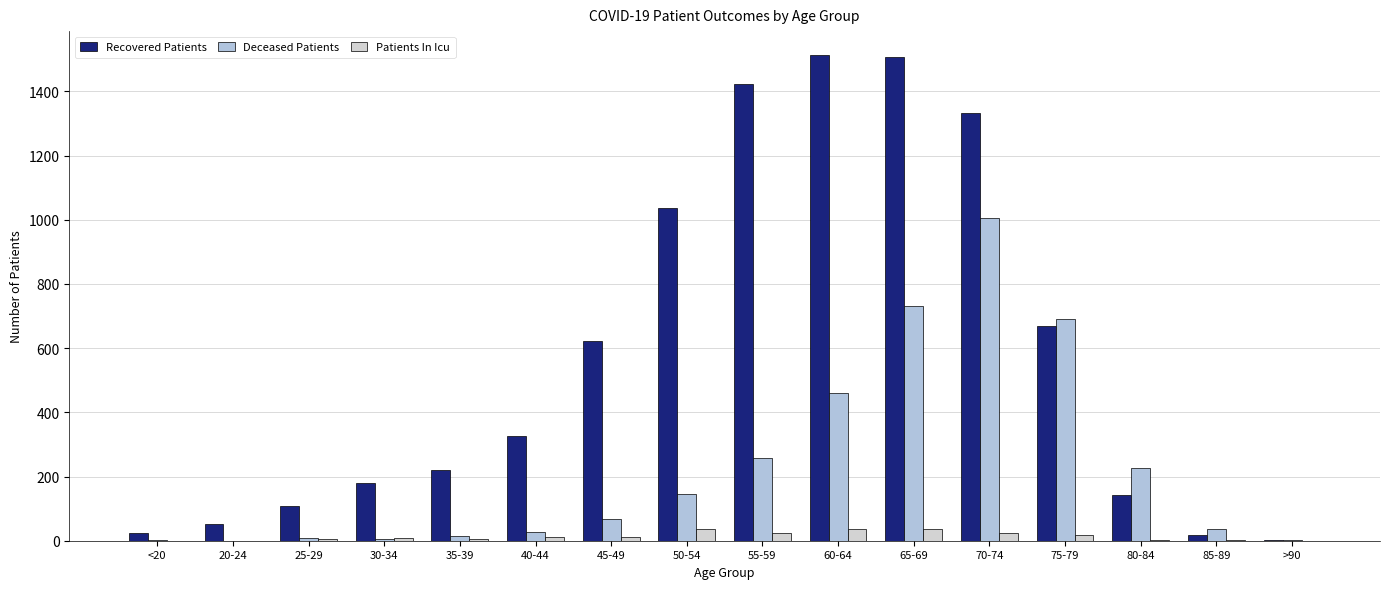

What is the sum of all Deceased Patients values?

3682